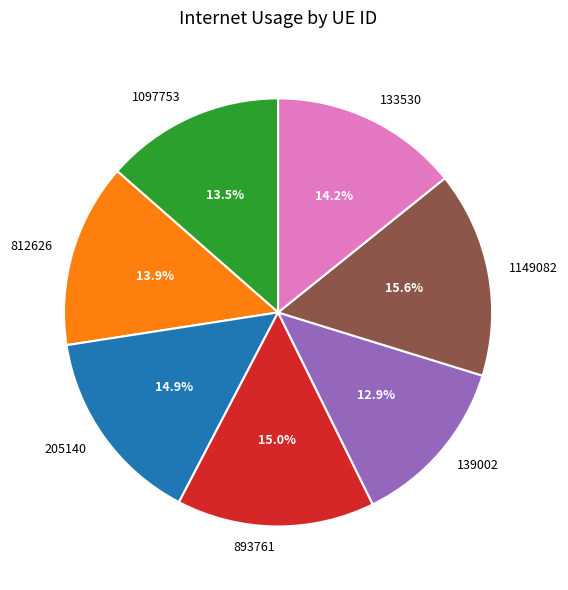

To the nearest percent, what percentage of the pie is 812626?

14%